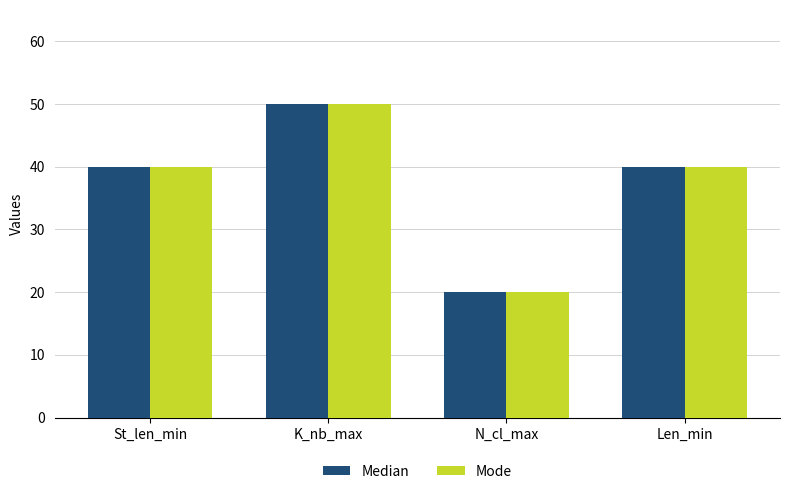

Count the Mode values in the range 40 to 50.

3